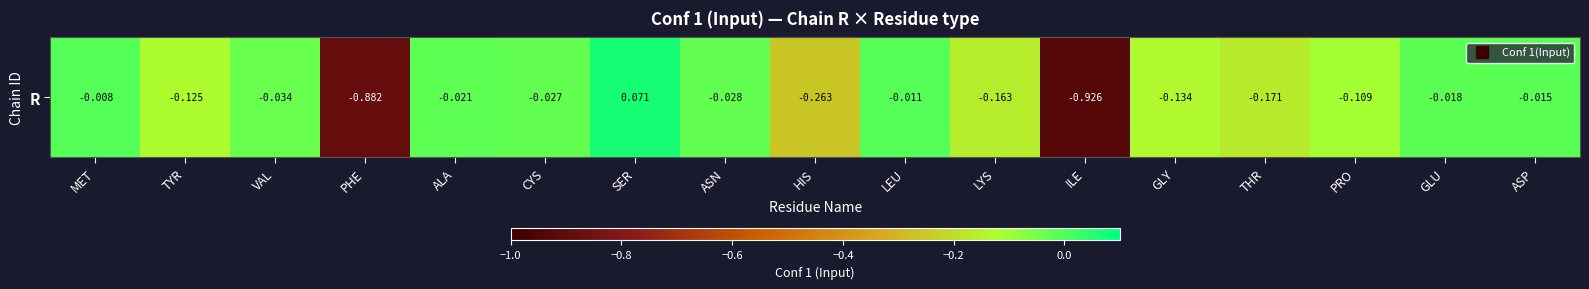

Is it true that the value at GLU is -0.0?

True